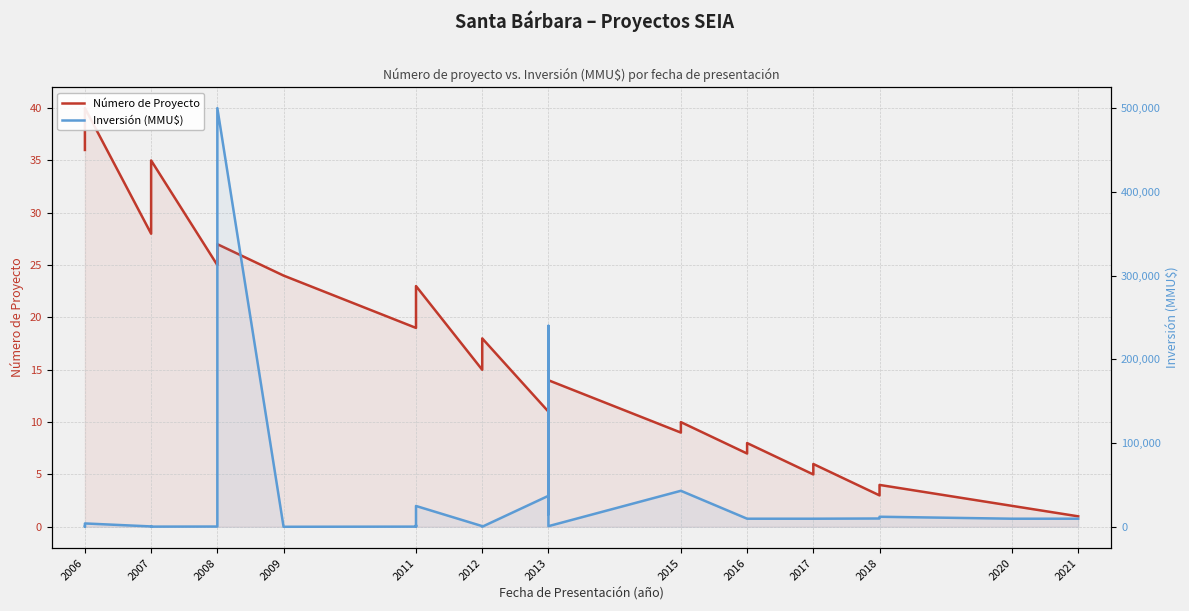

Which series changed the most between 2007 and 2015?

Inversión (MMU$)